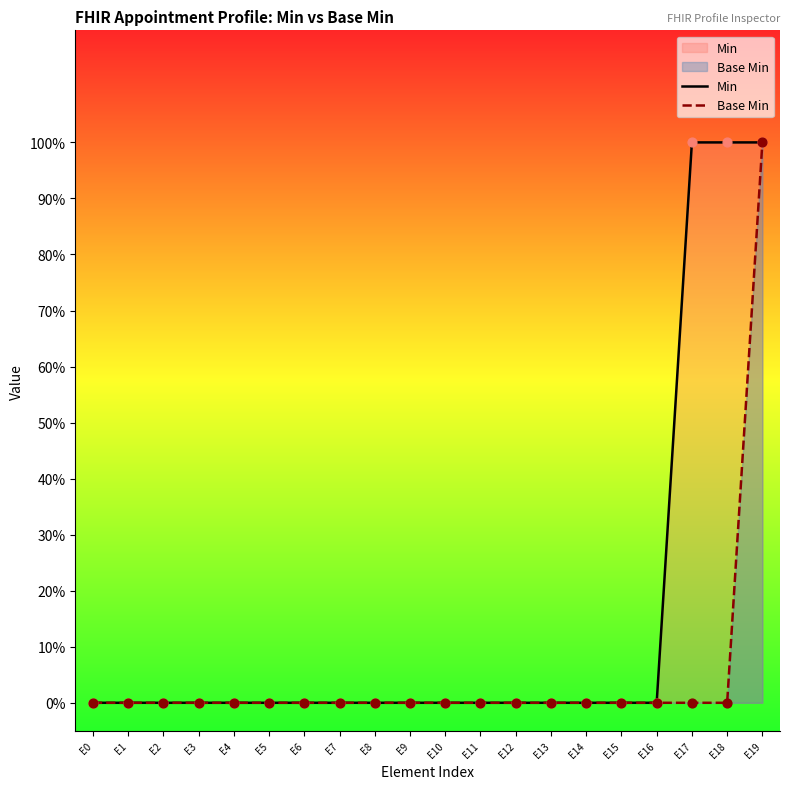

Which series has the largest Y range (max minus min)?

Min